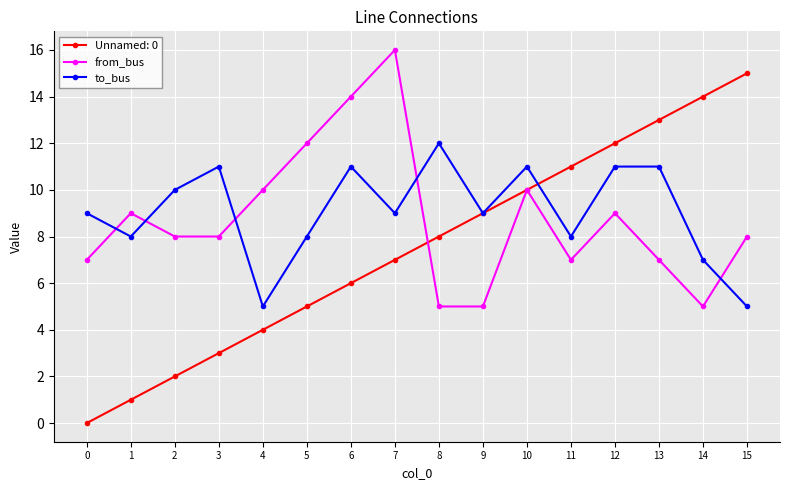

In from_bus, how many points are higher than both neighbors (excluding endpoints)?

4